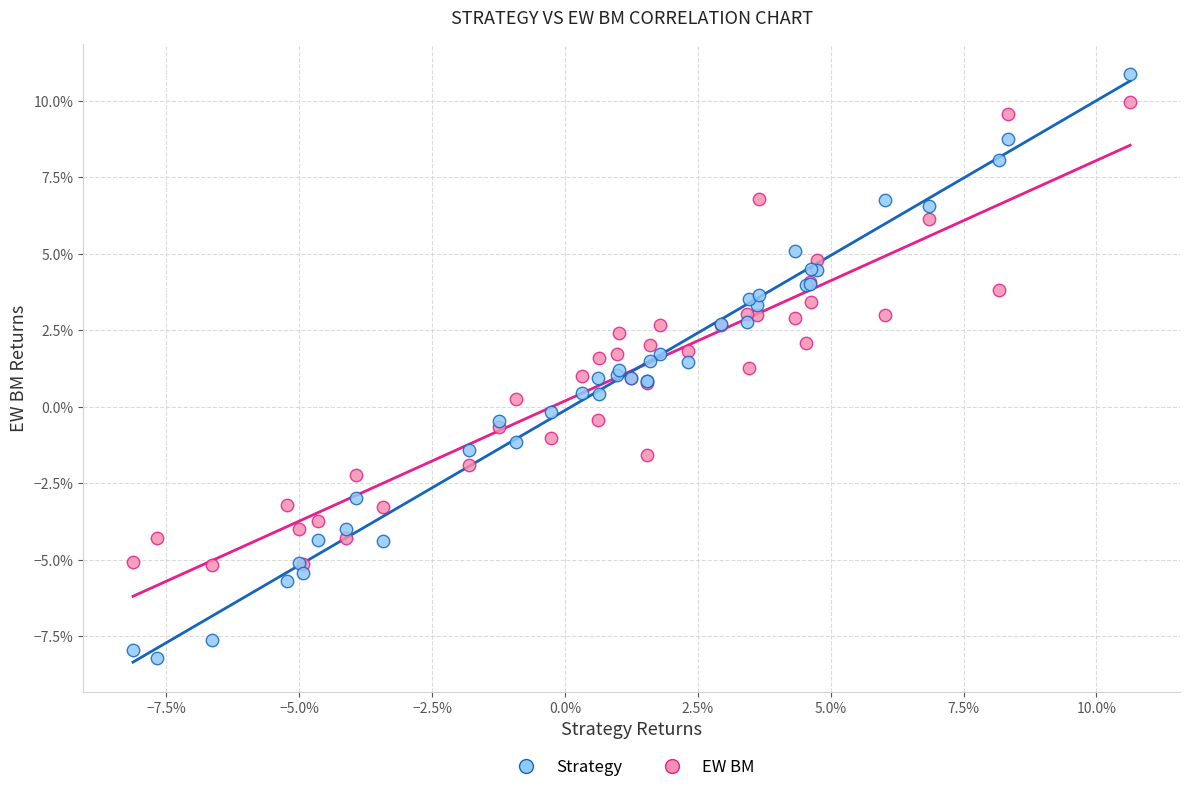

Which series contains the highest Y value?

Strategy